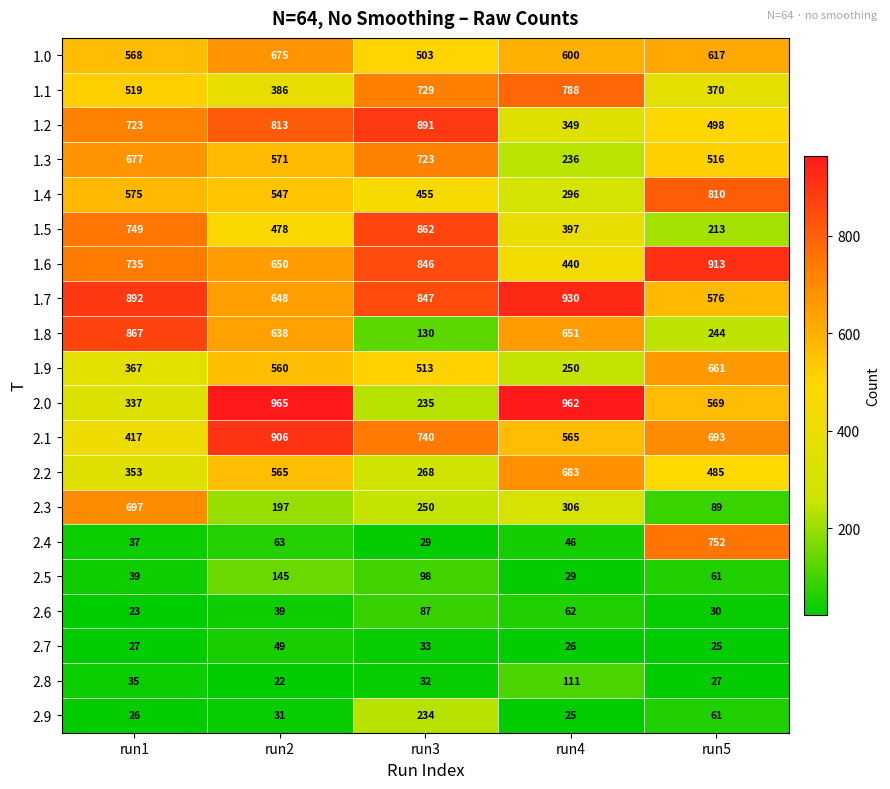

What is the difference between the 2.1 values at run4 and run3?

175